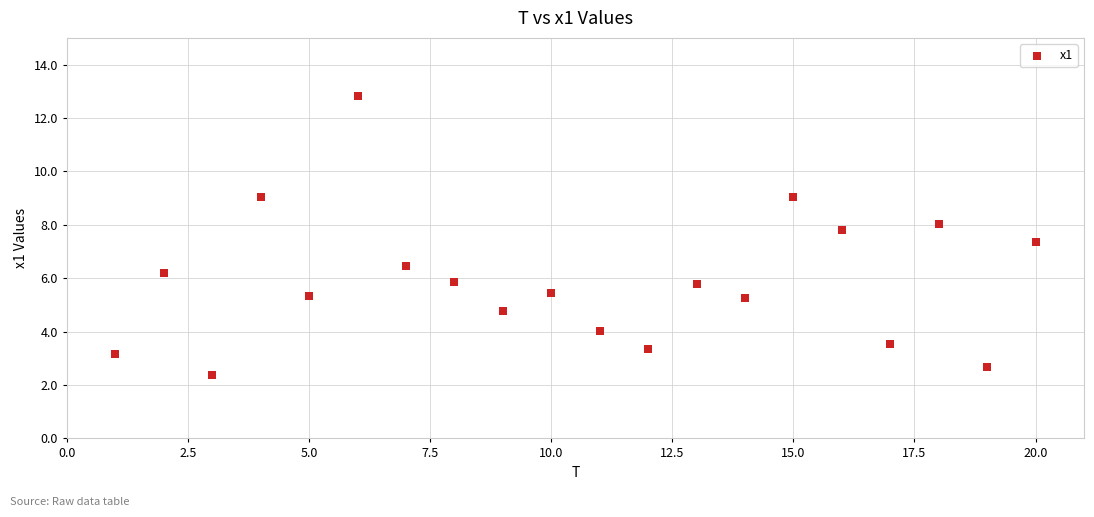

What Y value in the scatter plot is closest to 7?

7.4